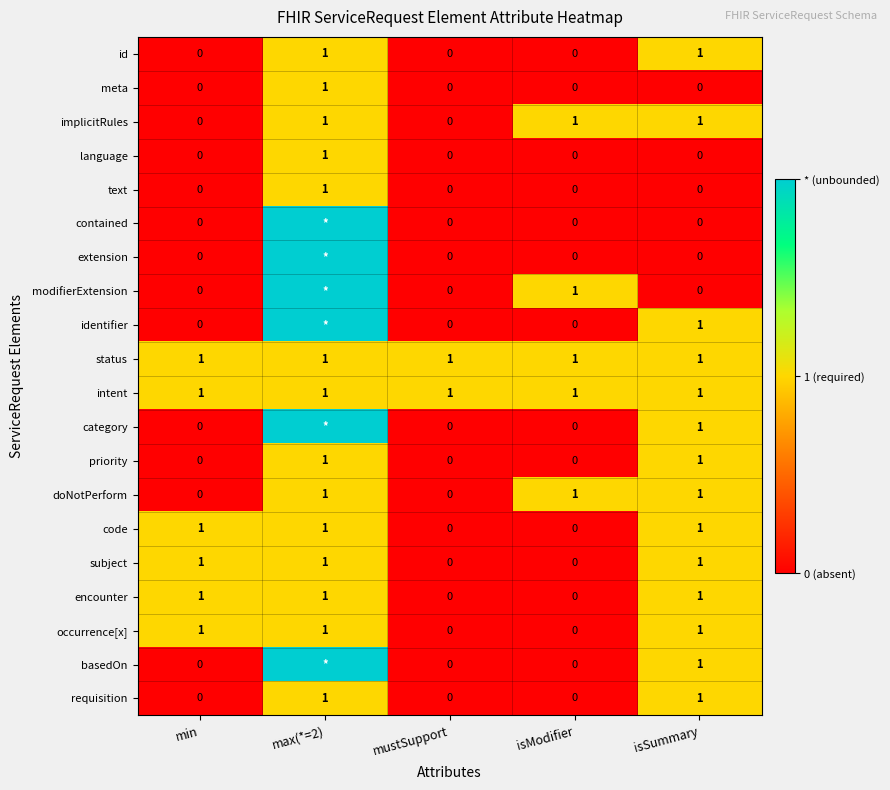

What is the difference between the highest and lowest values at isSummary?

1